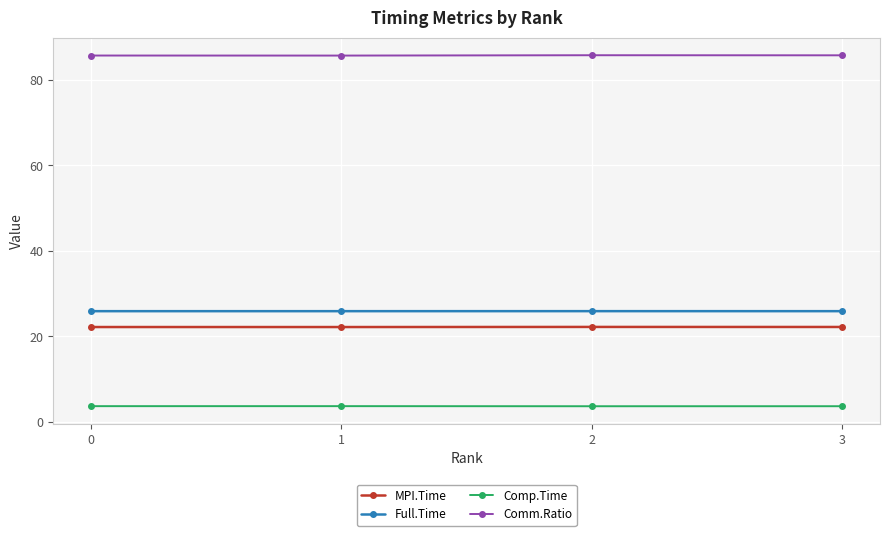

What is the minimum value shown in the chart?

3.7